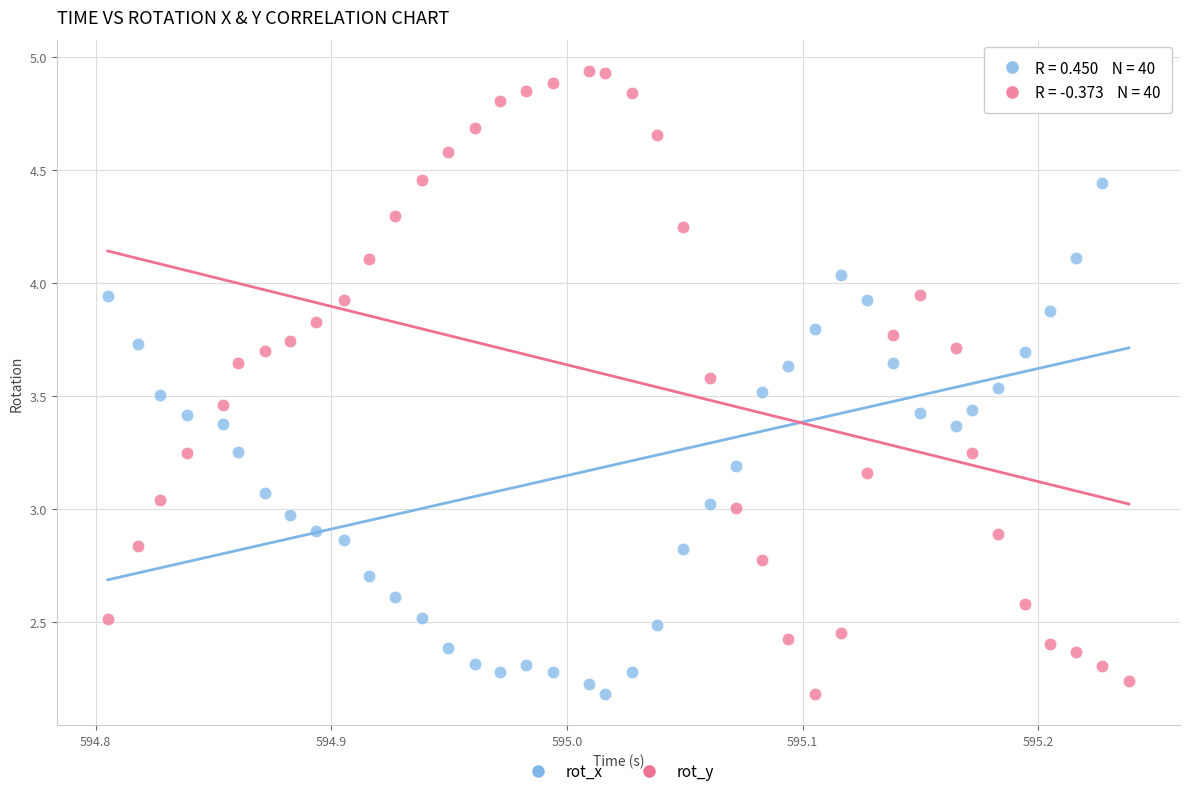

Across all data points, what is the range of X values (max minus min)?

0.4